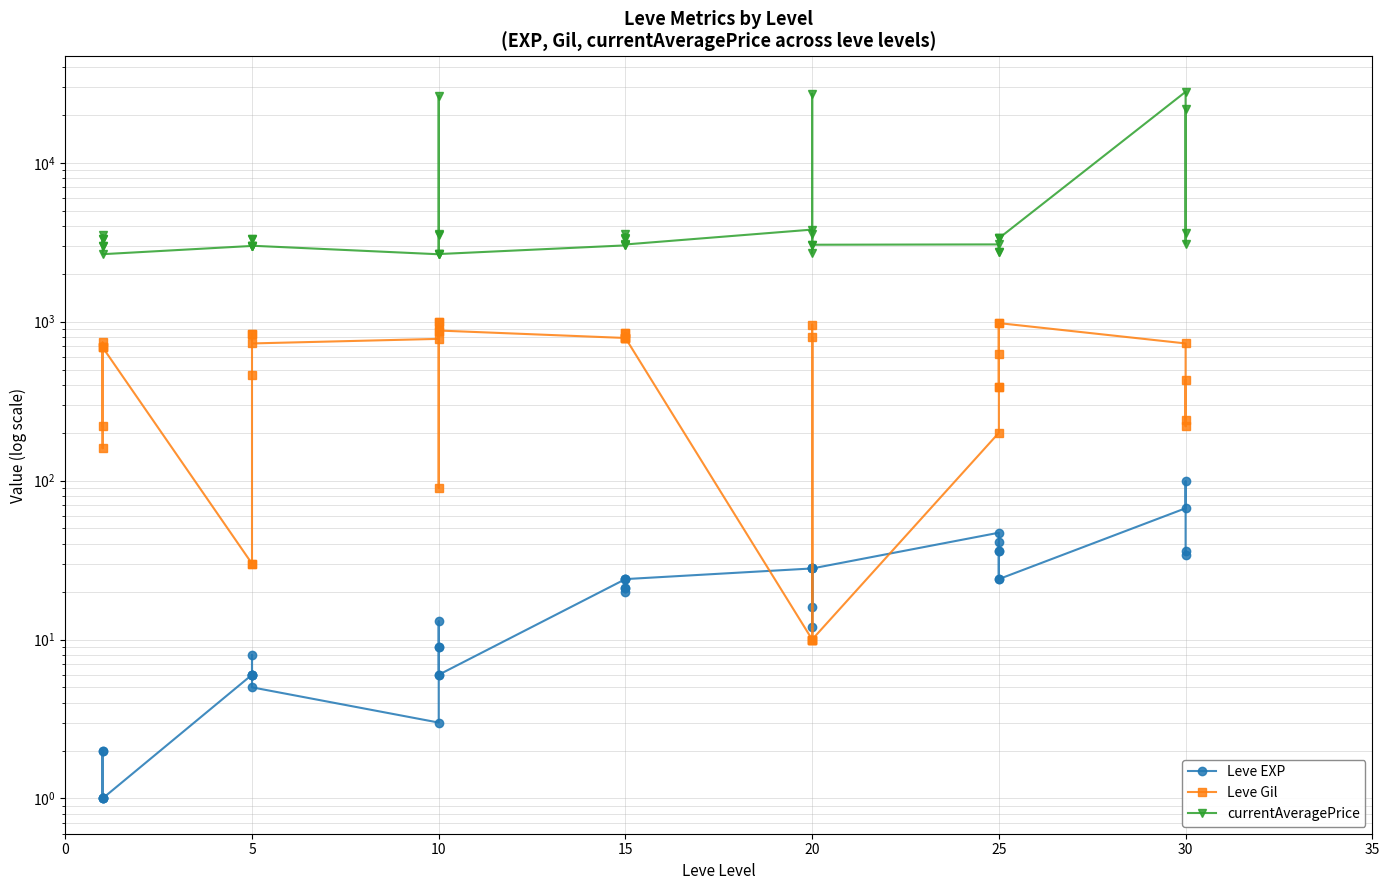

Which has a higher value, 19 or 15?

19